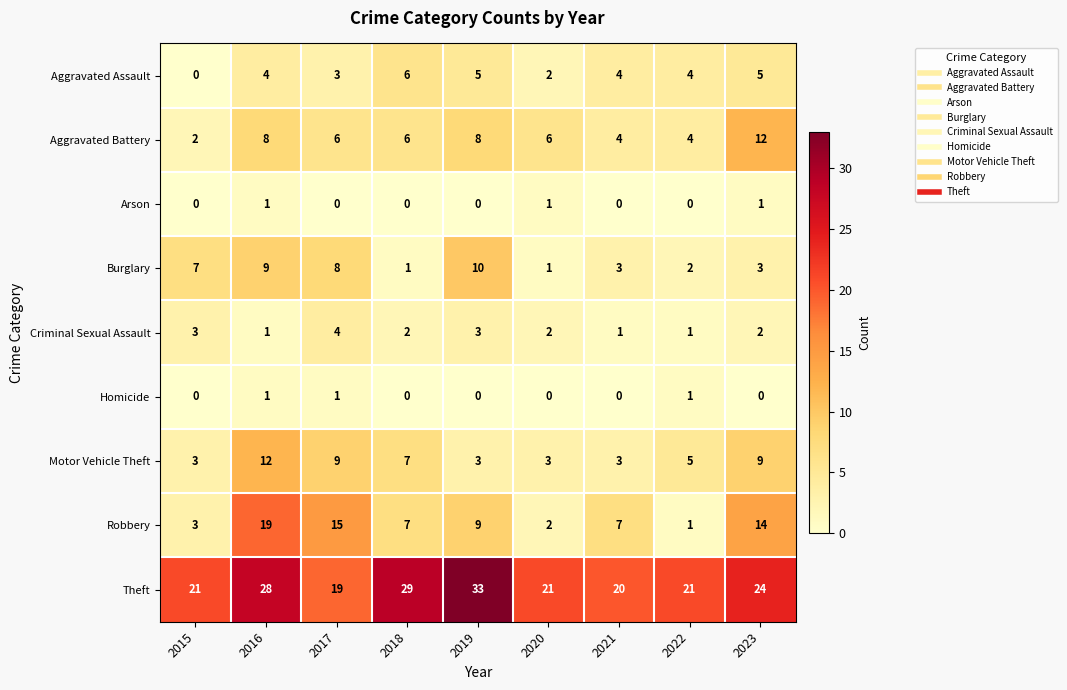

Where is Aggravated Assault nearest to the value 3?

2017